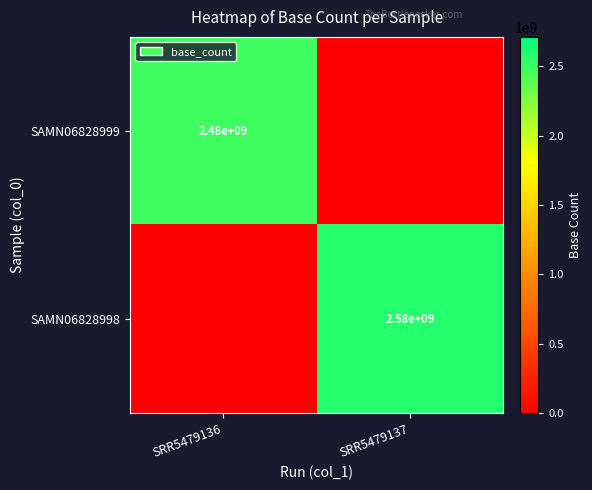

Is the value of SAMN06828998 at SRR5479137 greater than the value of SAMN06828999 at SRR5479136?

Yes